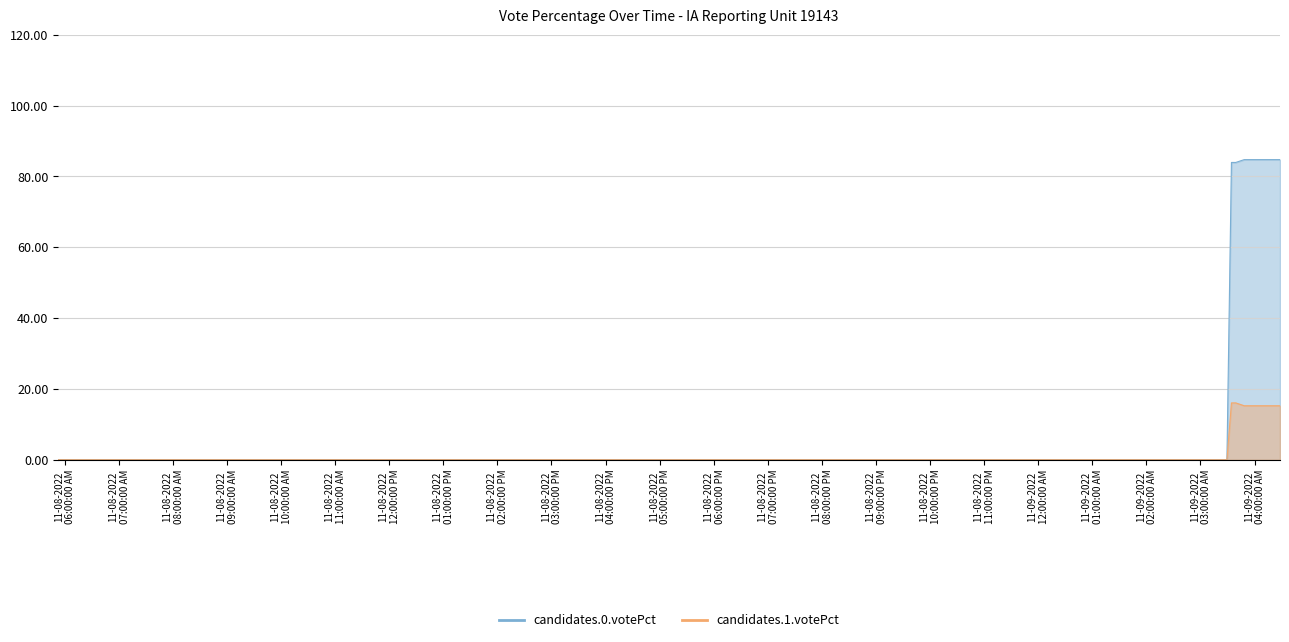

What is the label of the 24th point from the right?

11-08-2022
10:00:00 PM